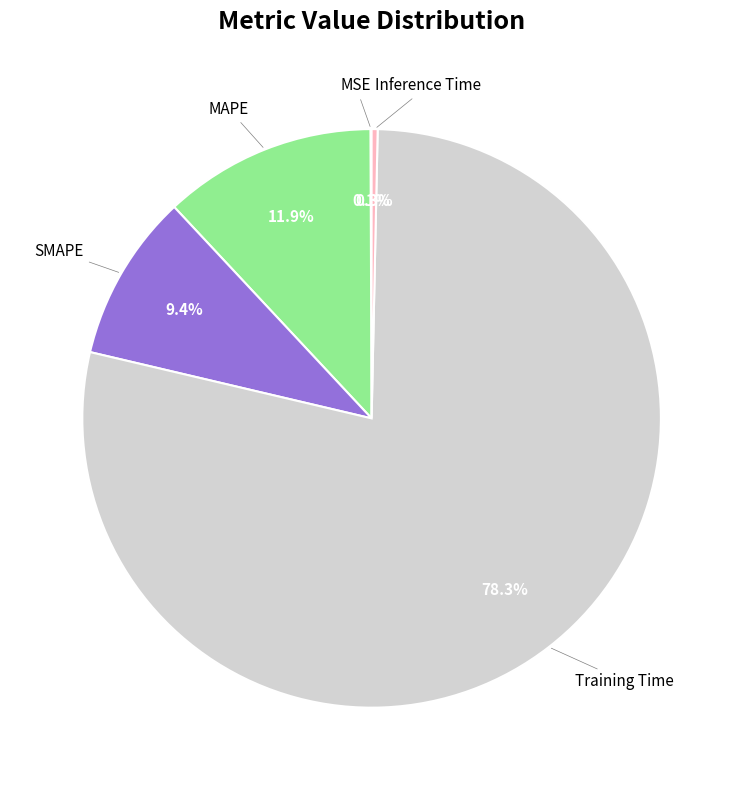

Is there any slice that represents more than half of the pie?

Yes